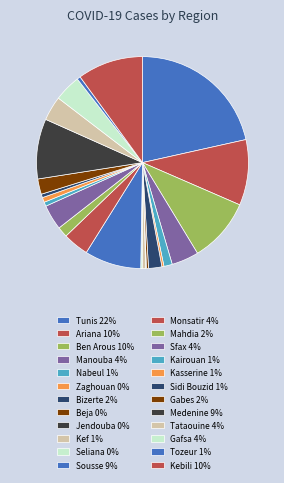

Between Beja and Bizerte, which is larger?

Bizerte